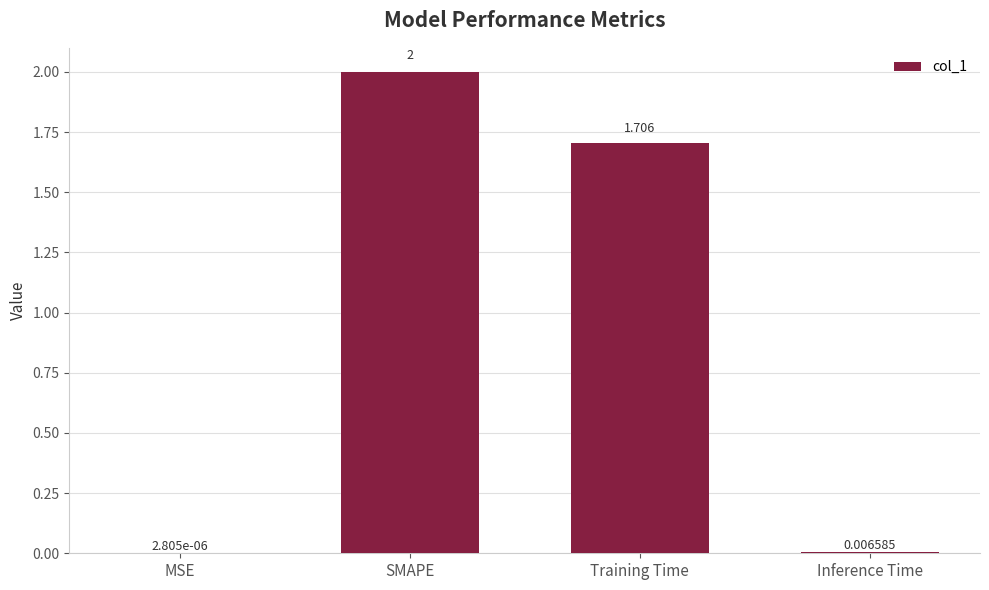

Where does the data first go above 1?

SMAPE